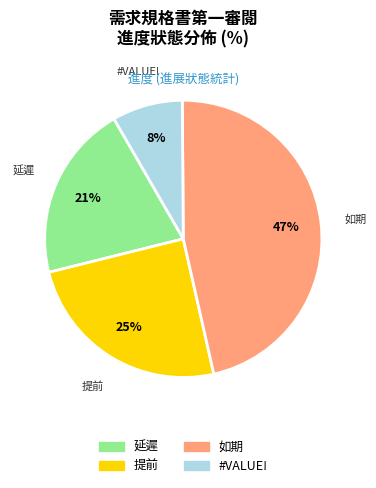

Is there any slice that represents more than half of the pie?

No